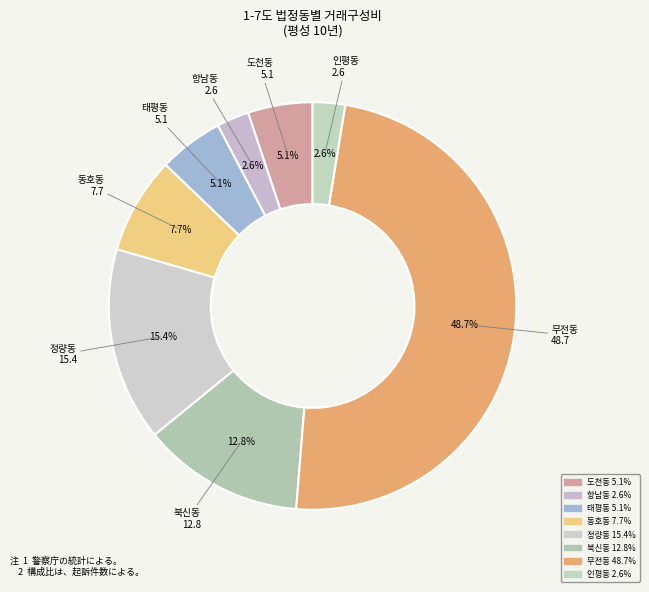

Is the sum of 항남동 and 인평동 greater than half?

No